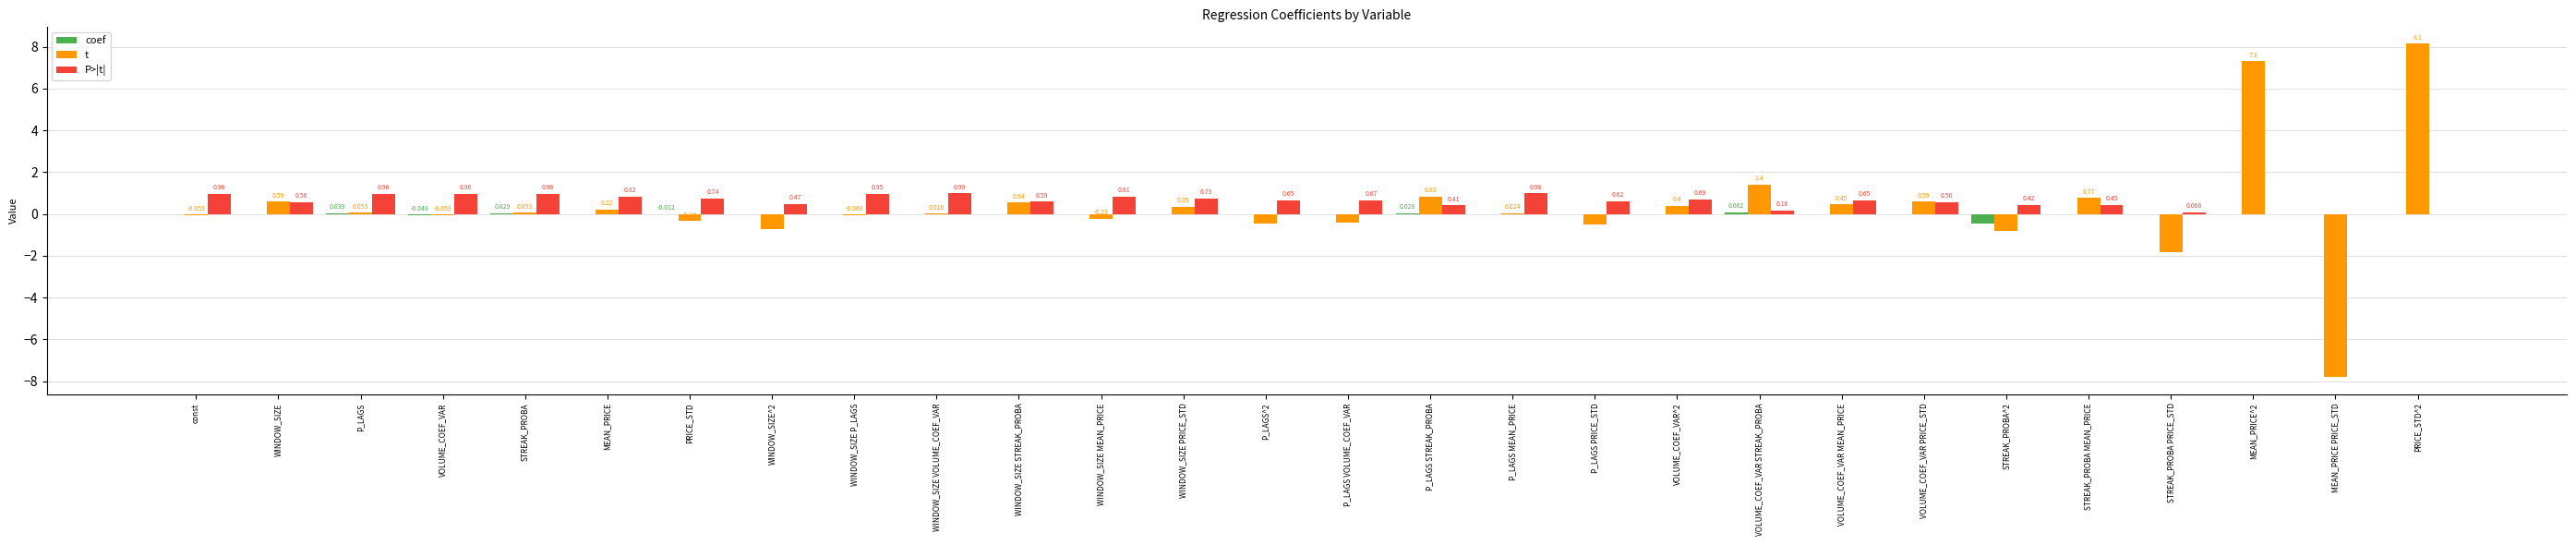

How many distinct data groups are displayed?

3